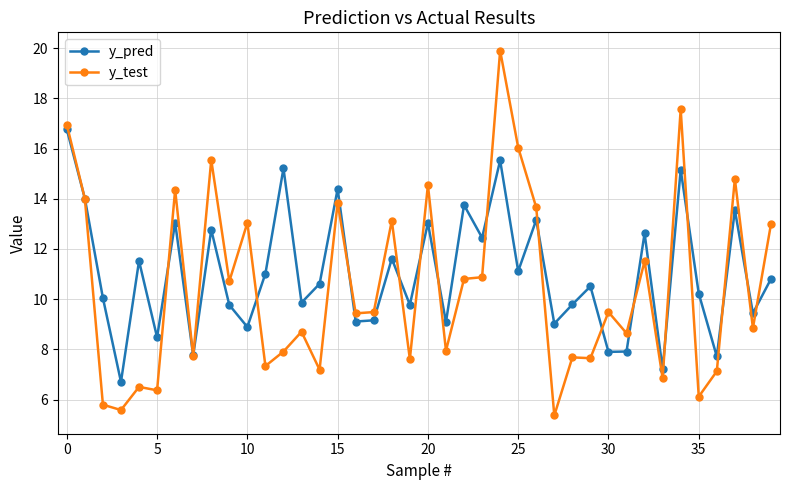

In y_test, how many points are lower than both neighbors (excluding endpoints)?

15